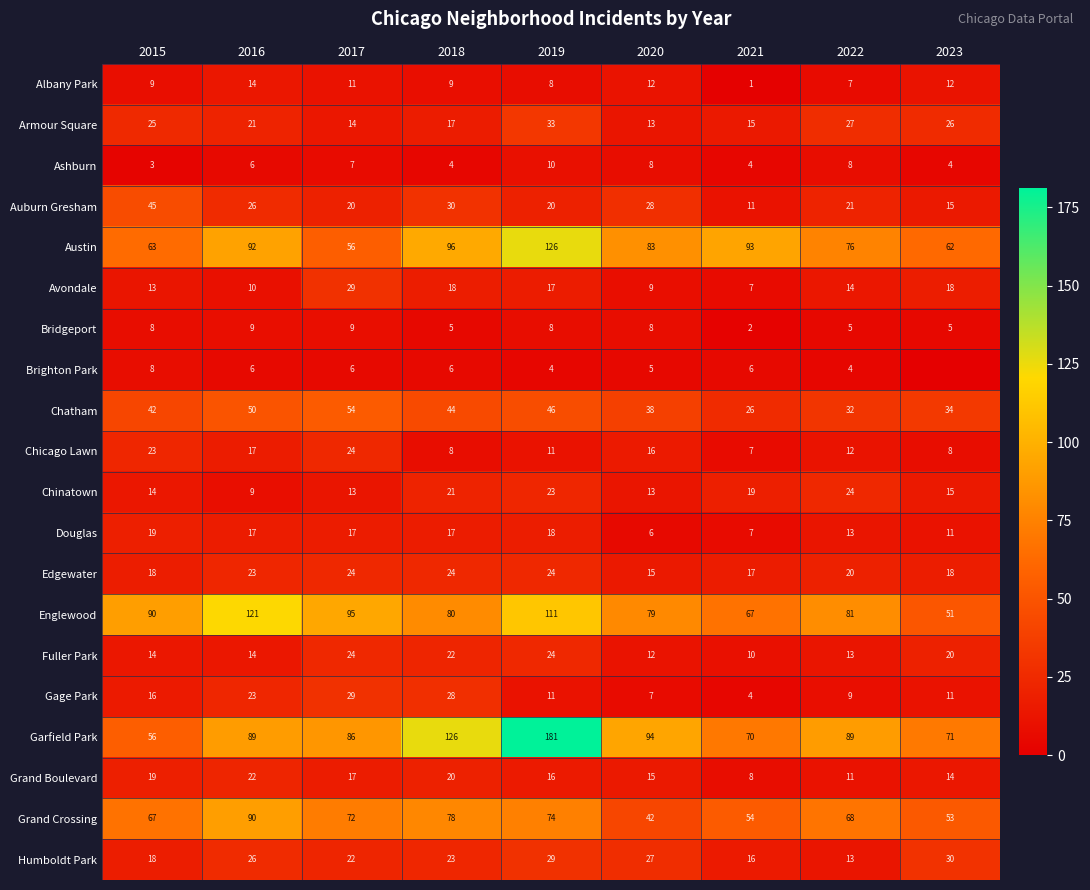

How many categories are shown in the chart?

9